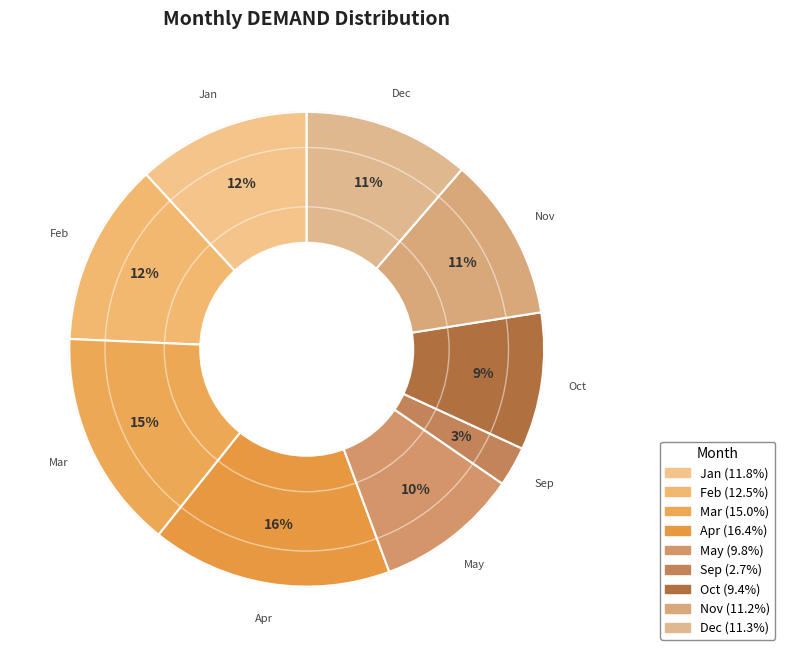

Combined, do Oct and May account for over 50%?

No